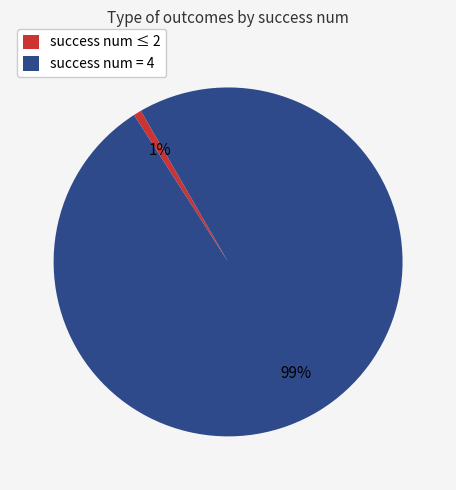

Which category has the smallest portion of the pie?

success num ≤ 2